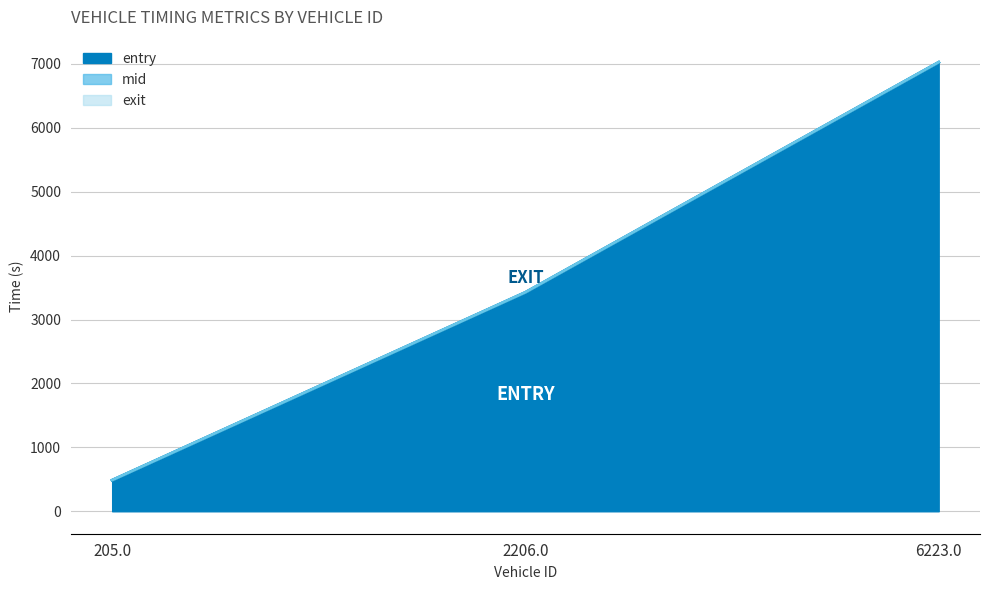

Reading right to left, transcribe all the data shown in this chart.

entry: 6223.0=7023.9	2206.0=3423.5	205.0=484.8
mid: 6223.0=7025.5	2206.0=3425.2	205.0=486.0
exit: 6223.0=7028.5	2206.0=3428.1	205.0=488.7